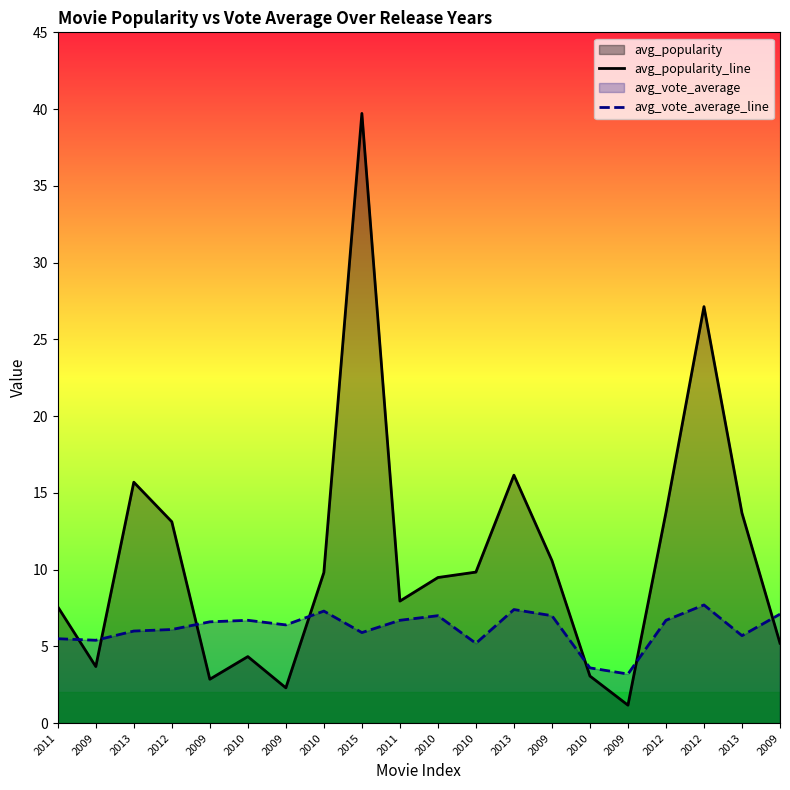

What is the label of the 2nd point from the left?

2009